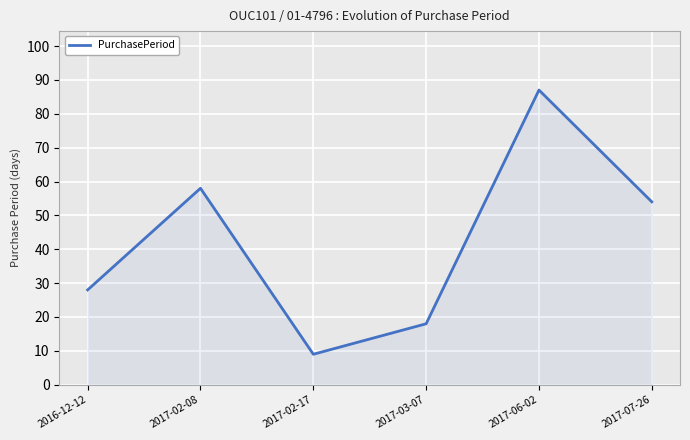

Read the value at 2017-03-07, to the nearest 5.

20